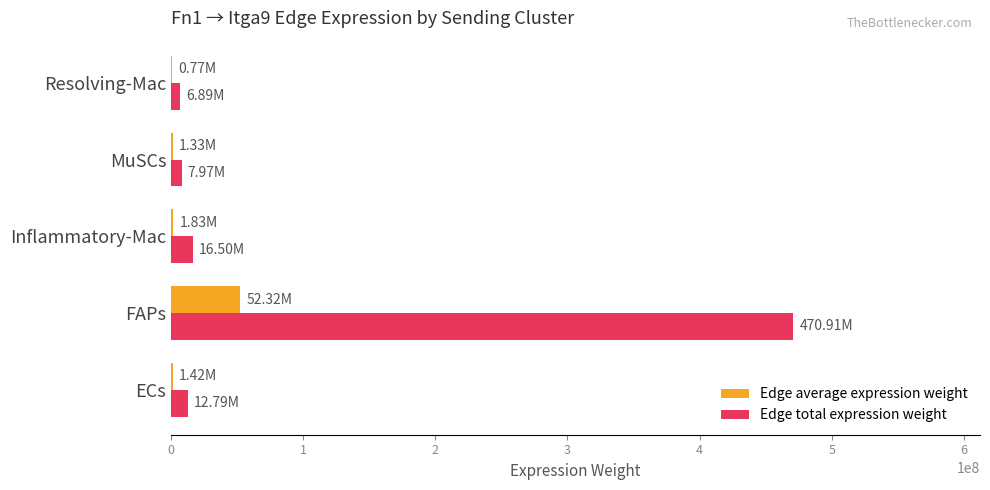

What are all the series names shown in the legend?

Edge average expression weight, Edge total expression weight